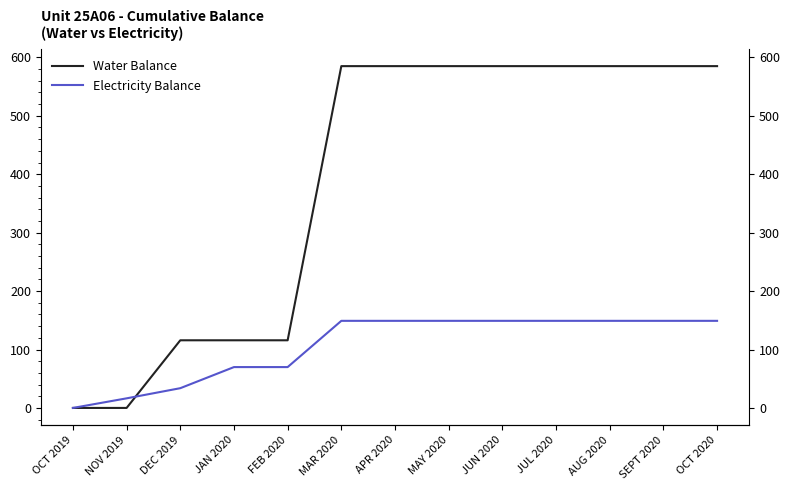

What is the difference between the highest and lowest values at MAR 2020?

435.9